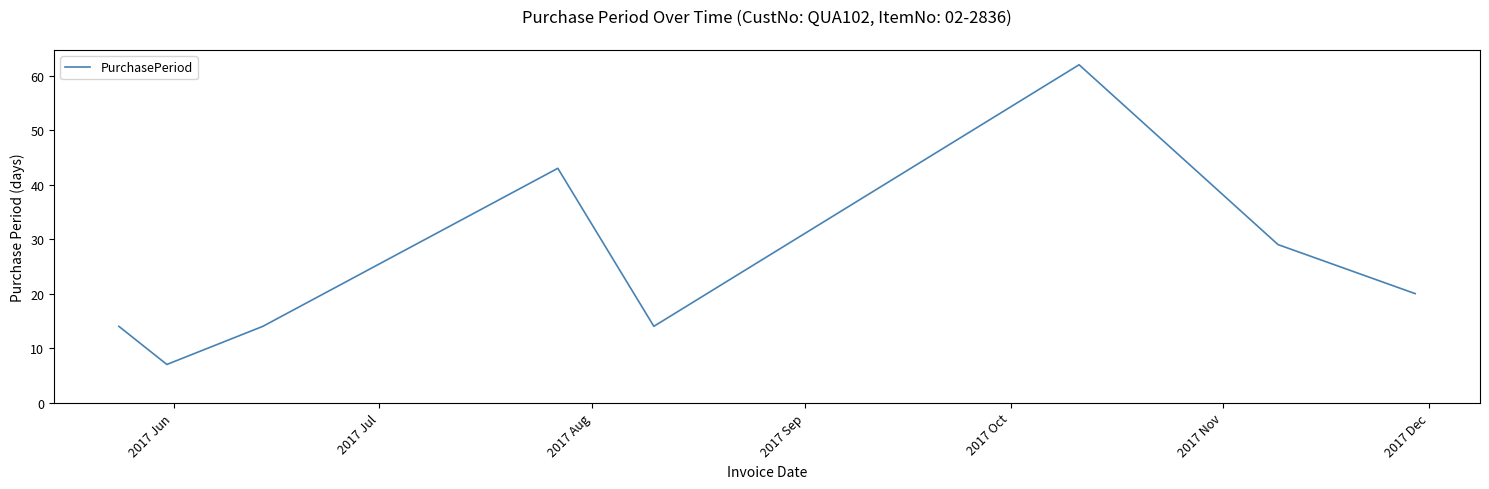

What is the greatest value displayed?

62